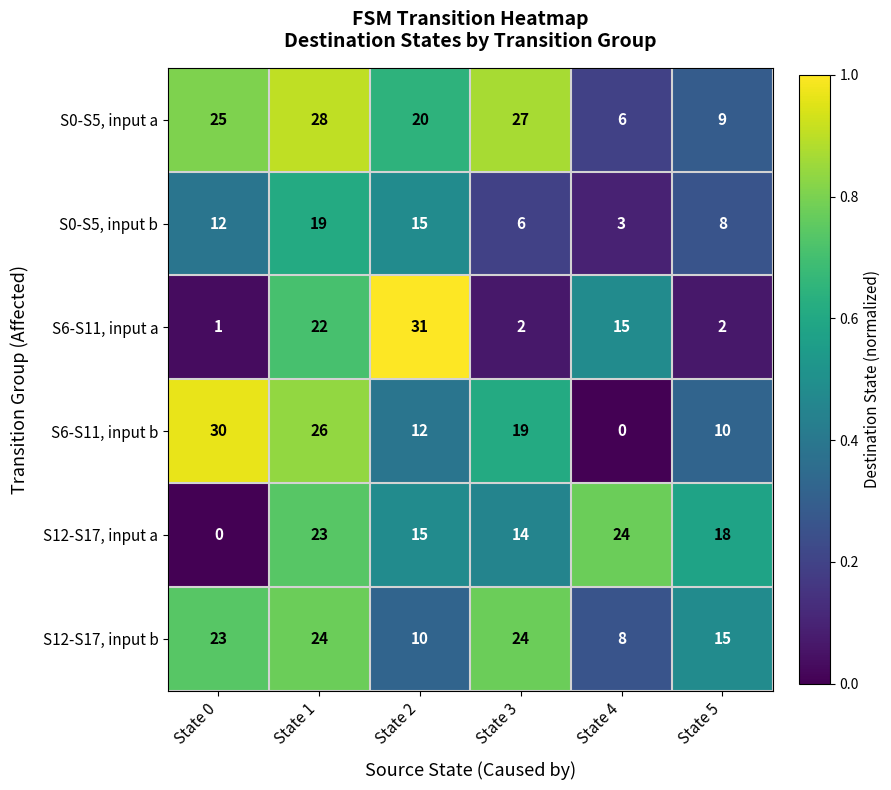

Which series has the largest total across all categories?

S0-S5, input a